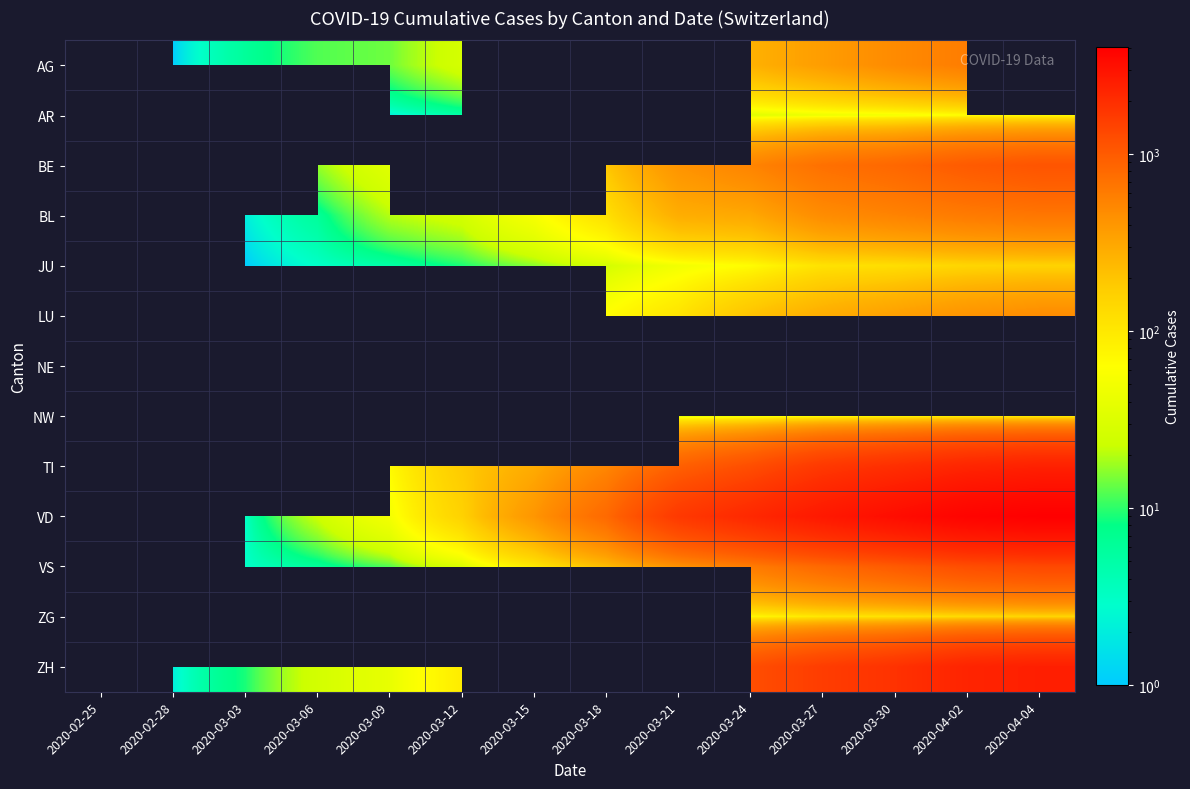

At which category does the chart reach its minimum across all series?

2020-02-28